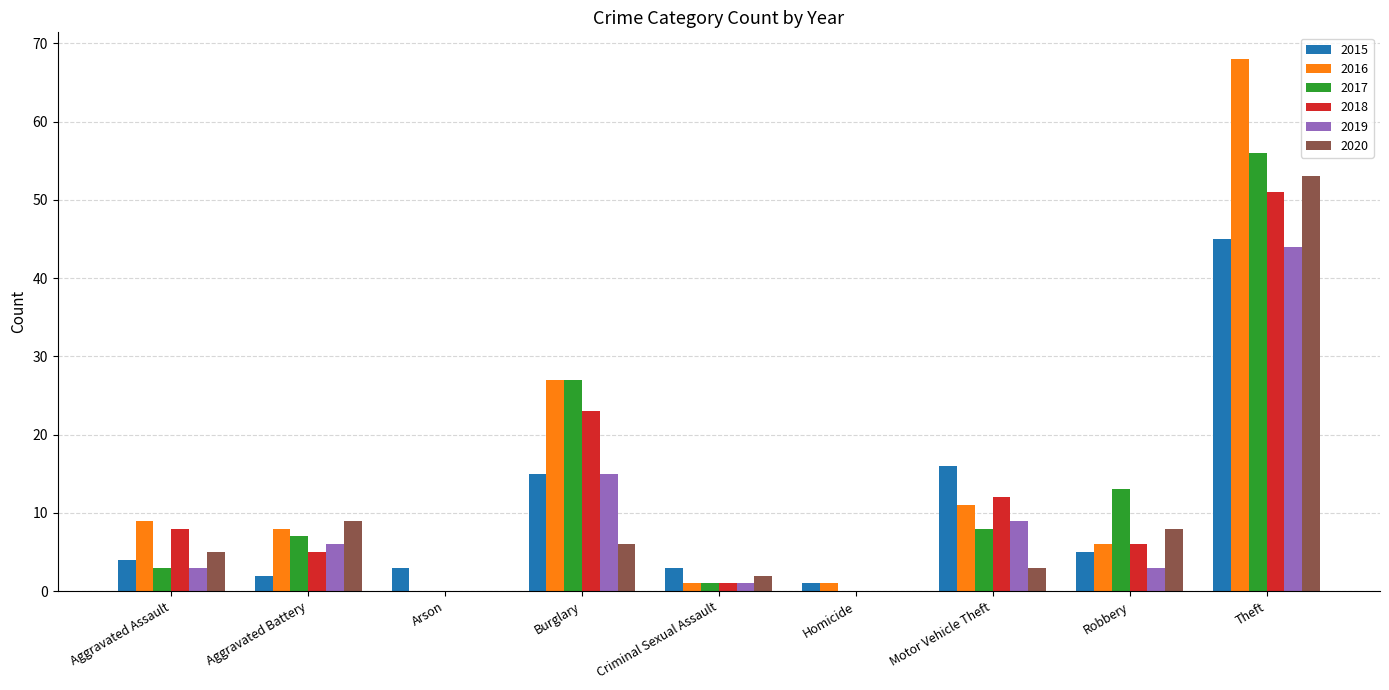

At which category is the sum across all series the highest?

Theft